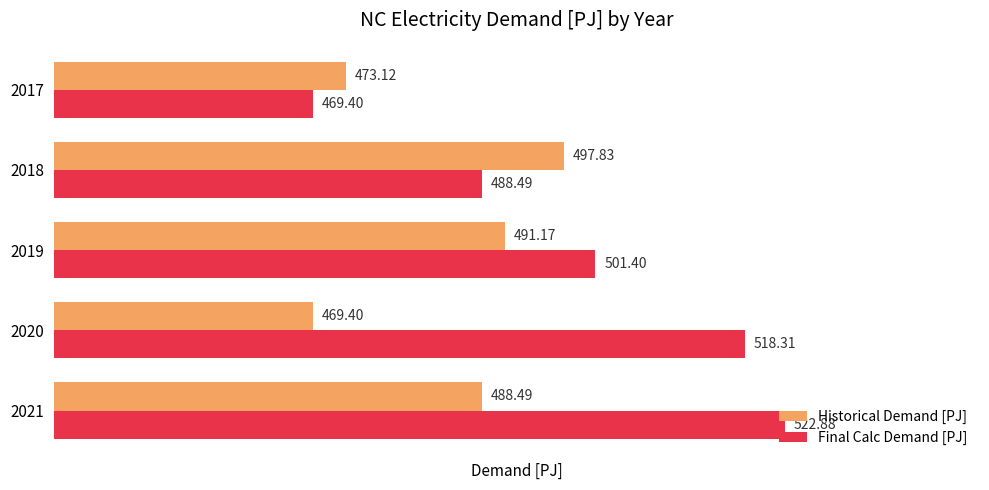

List the series in order of their overall mean, lowest first.

Historical Demand [PJ], Final Calc Demand [PJ]